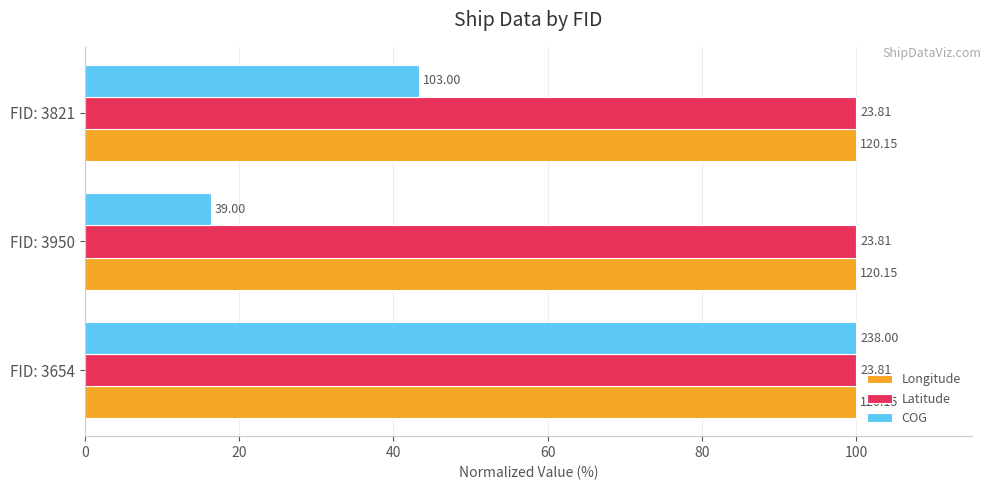

What are all the series names shown in the legend?

Longitude, Latitude, COG